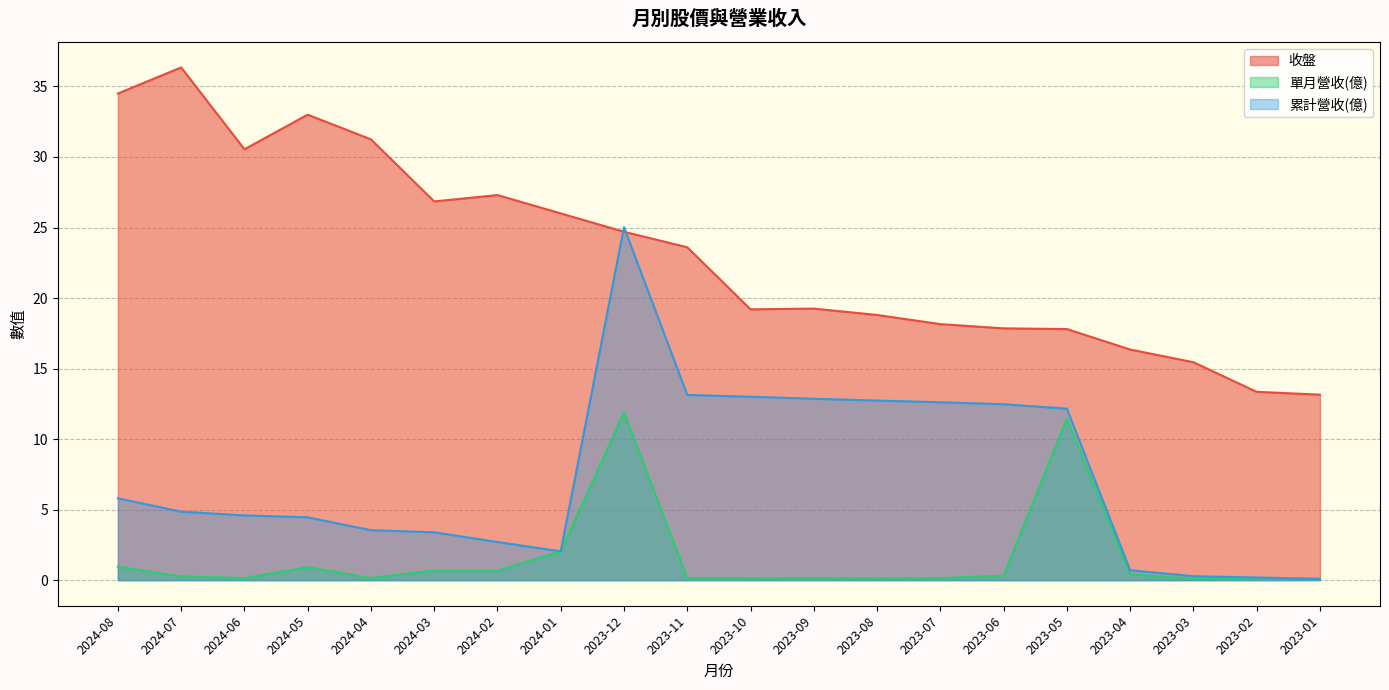

What is the value of the 單月營收(億) point at the 5th from the left?

0.1